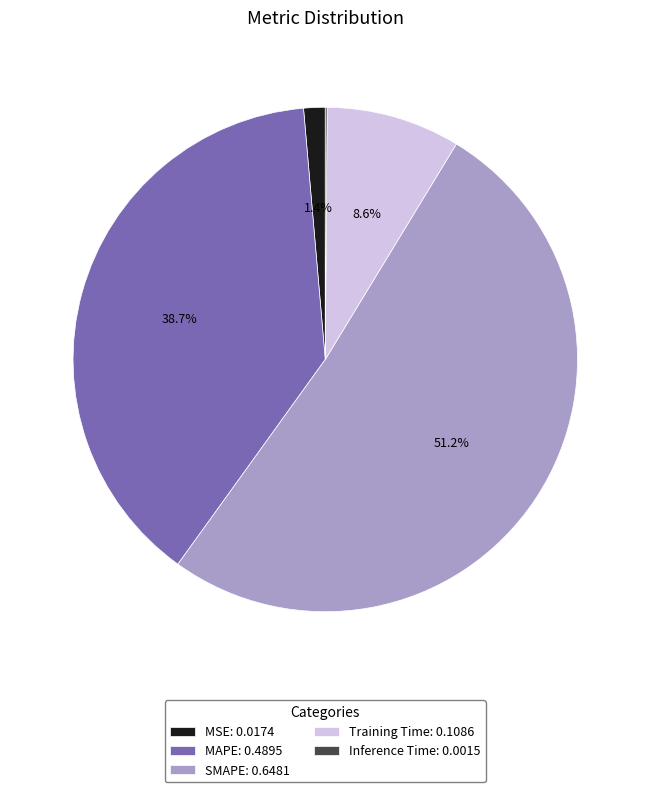

To the nearest percent, what is the average slice percentage?

20%